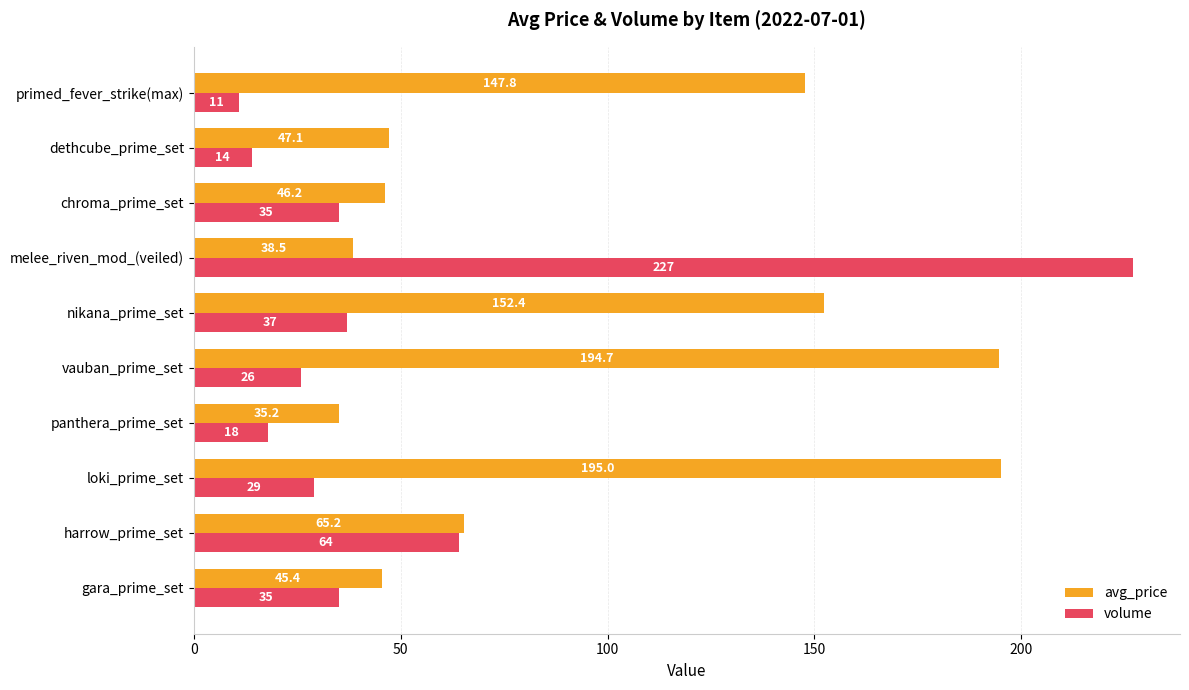

Which category has the lowest value in the avg_price series?

panthera_prime_set